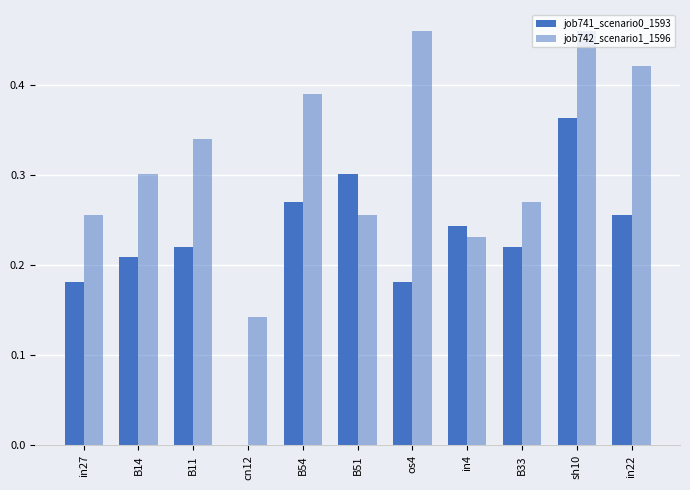

What is the label of the 6th bar from the left?

B51